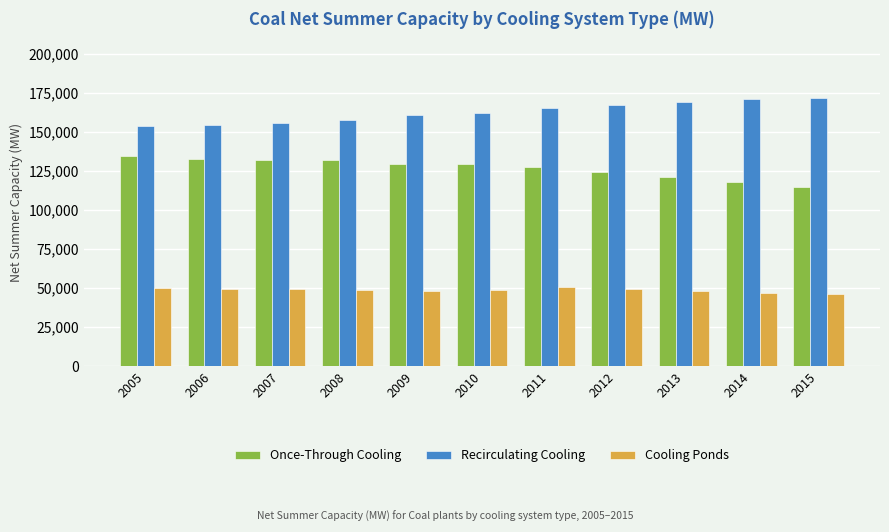

Read the Once-Through Cooling value at 2012.

124500